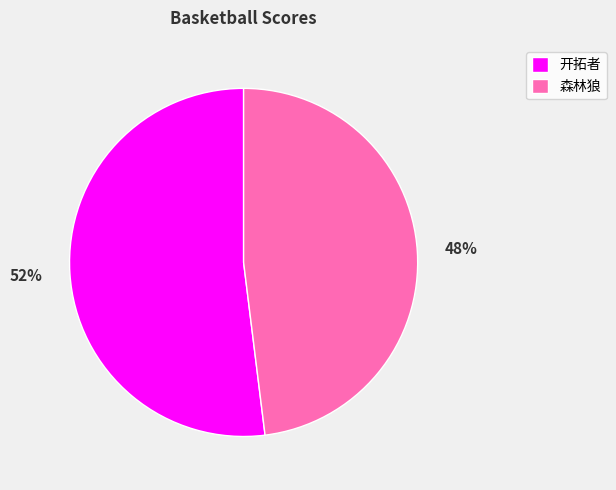

Is it true that 开拓者 is 52% of the pie?

True